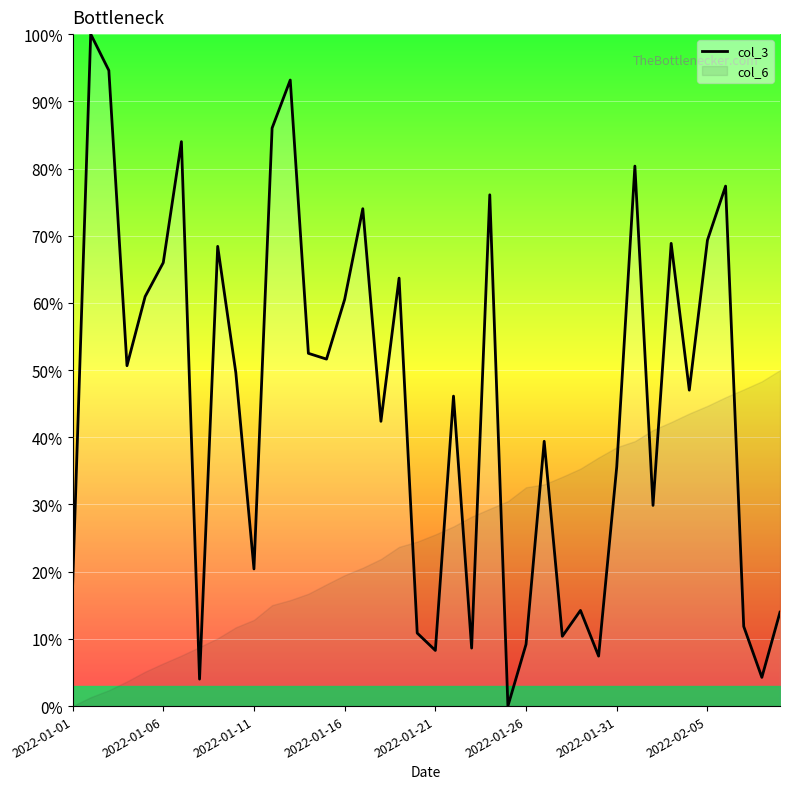

How many interior local peaks (higher than both neighbors) does the data have?

13